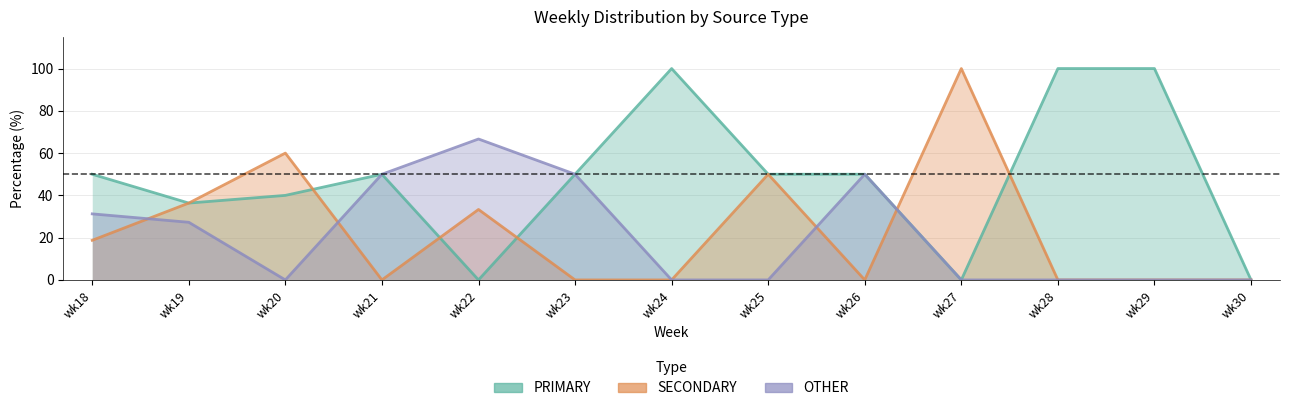

Where is the first local maximum for OTHER?

wk22